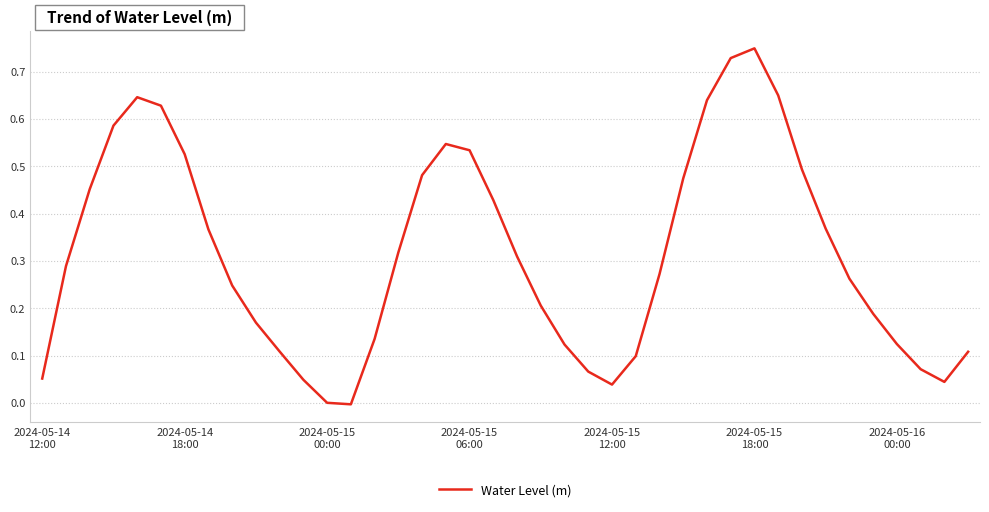

What is the difference between the maximum and minimum values?

0.8